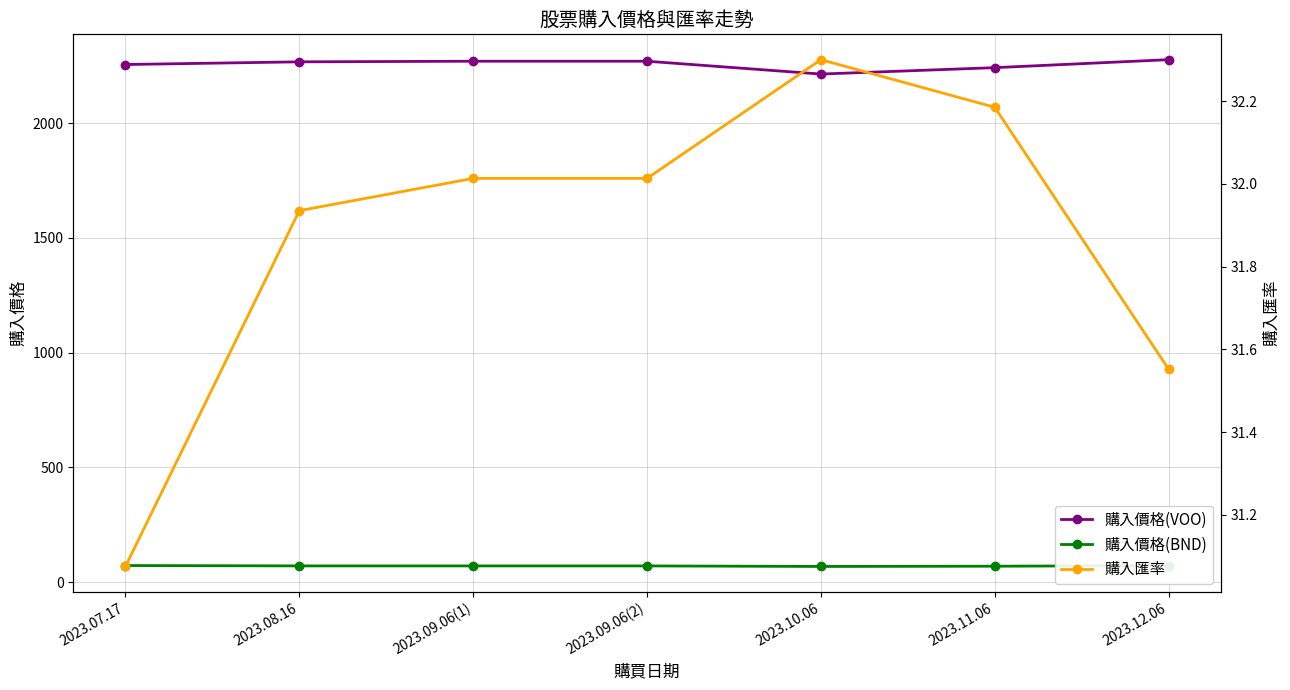

Count the number of data series in this chart.

3